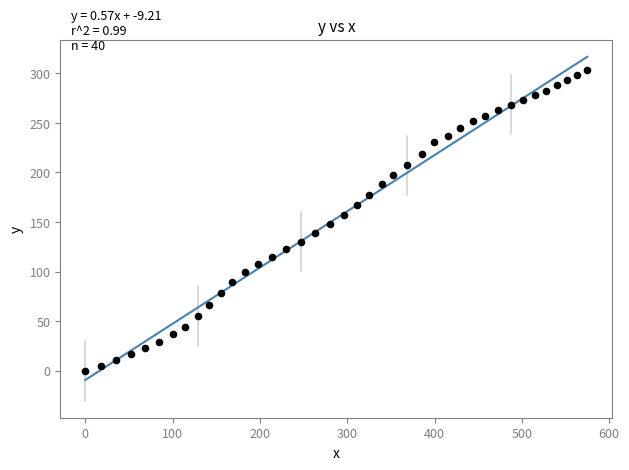

What is the range of X values (max minus min)?

574.9